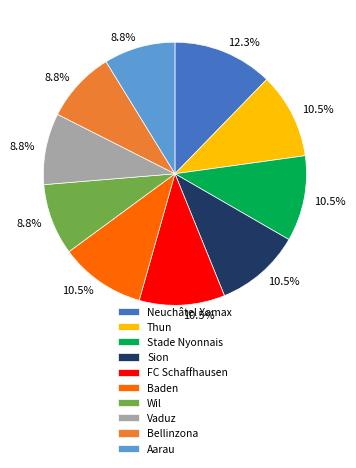

Approximately how many times larger is the value at Sion compared to Aarau?

1.2